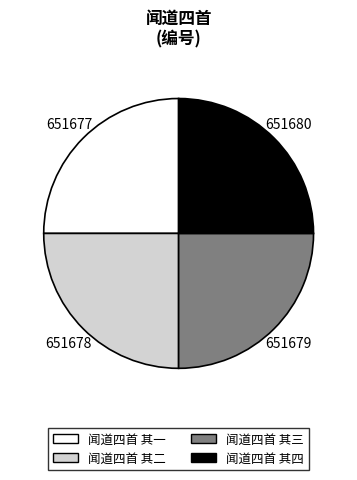

True or false: 闻道四首 其一 accounts for 25% of the total.

True